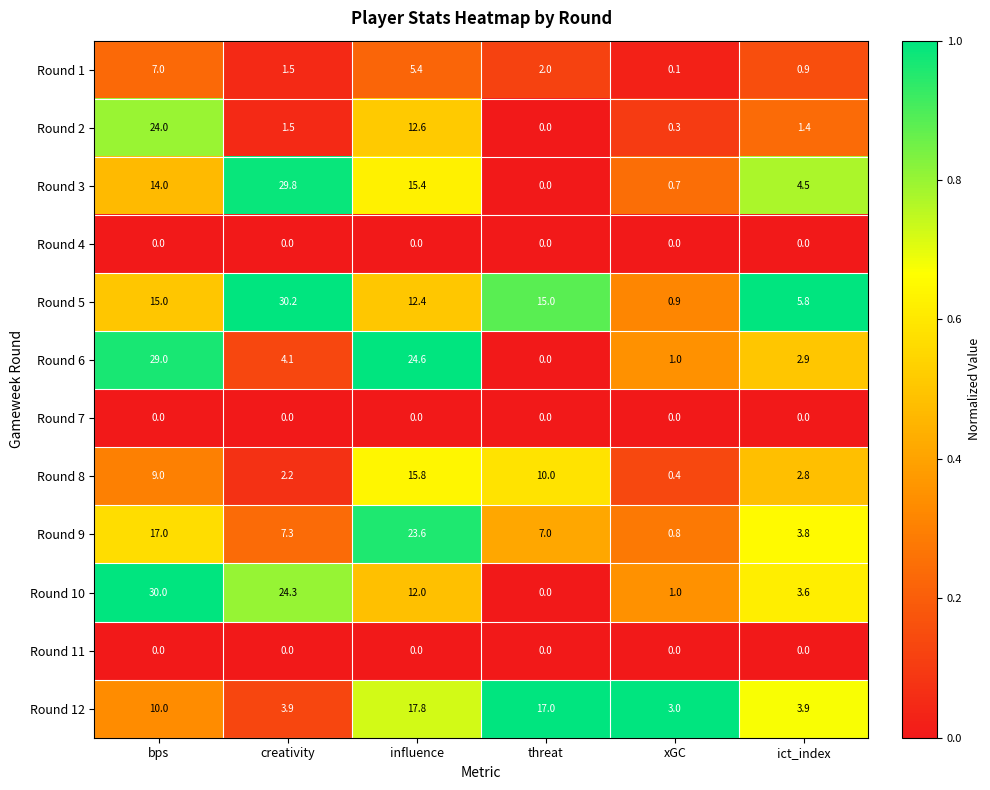

Which series has the widest spread of values?

Round 10